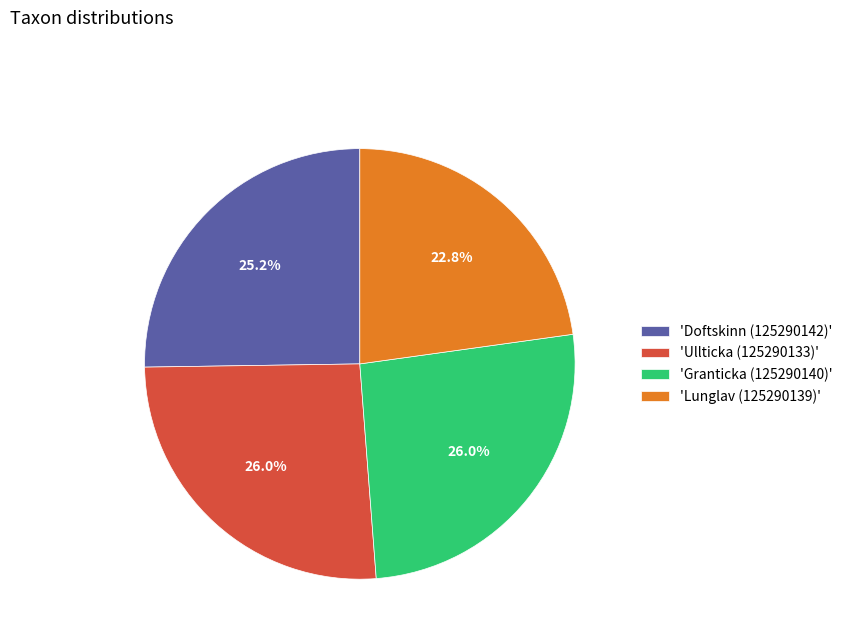

What is the smallest slice in the pie chart?

'Lunglav (125290139)'